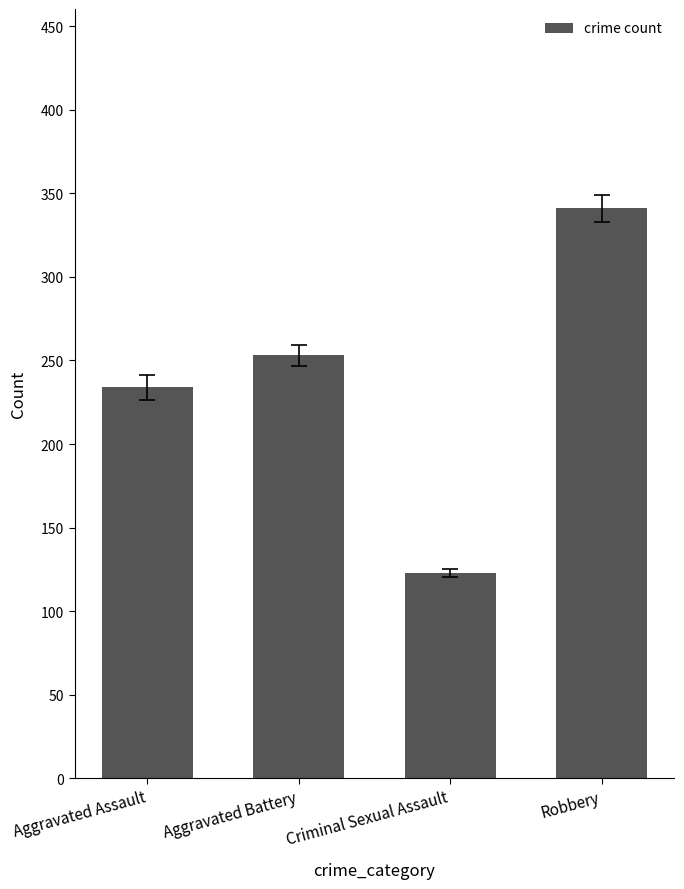

At which category does the chart reach its peak across all series?

Robbery